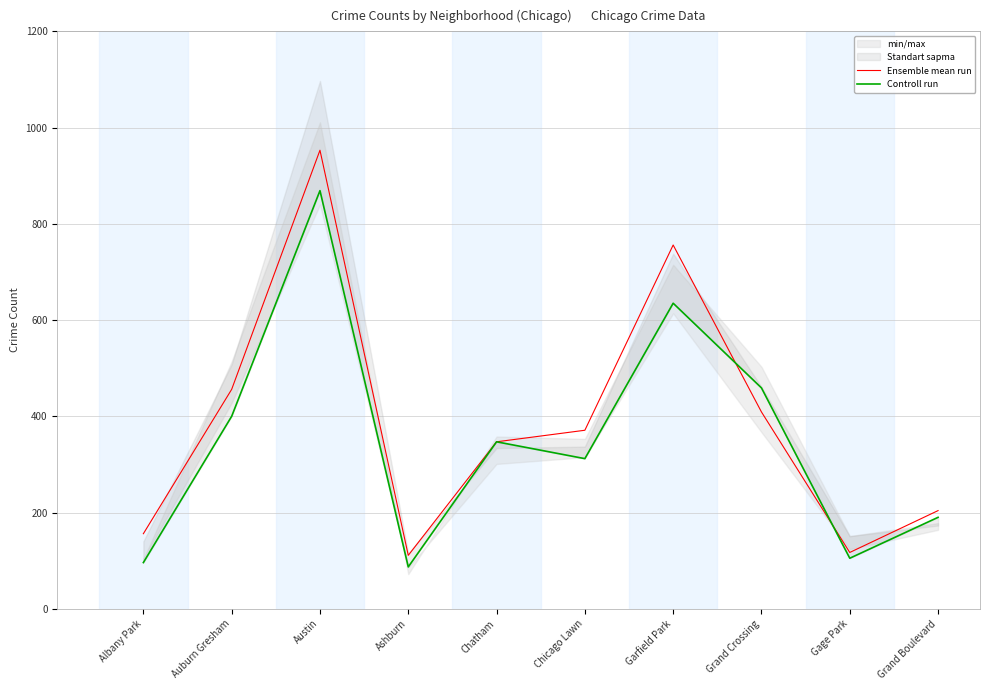

At which category does the chart reach its peak across all series?

Austin